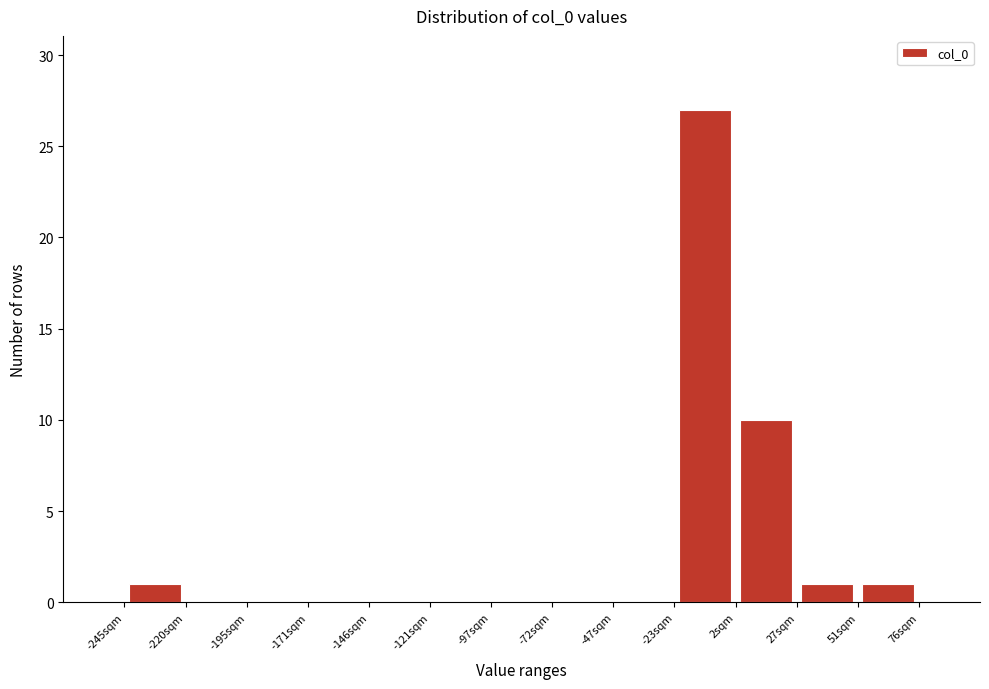

Over which range of the x-axis is the bar tallest?

-25 to 0